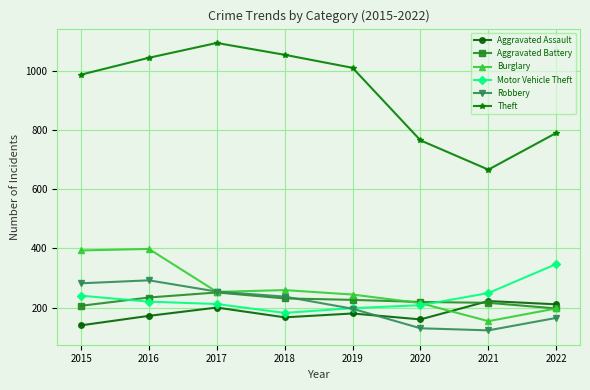

Is the value of Aggravated Assault at 2021 greater than the value of Burglary at 2019?

No